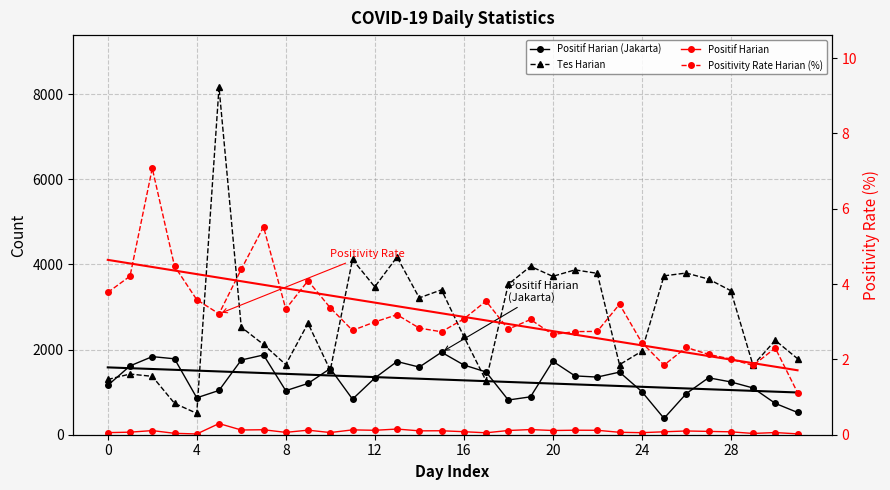

What is the minimum value for Tes Harian?

502.0